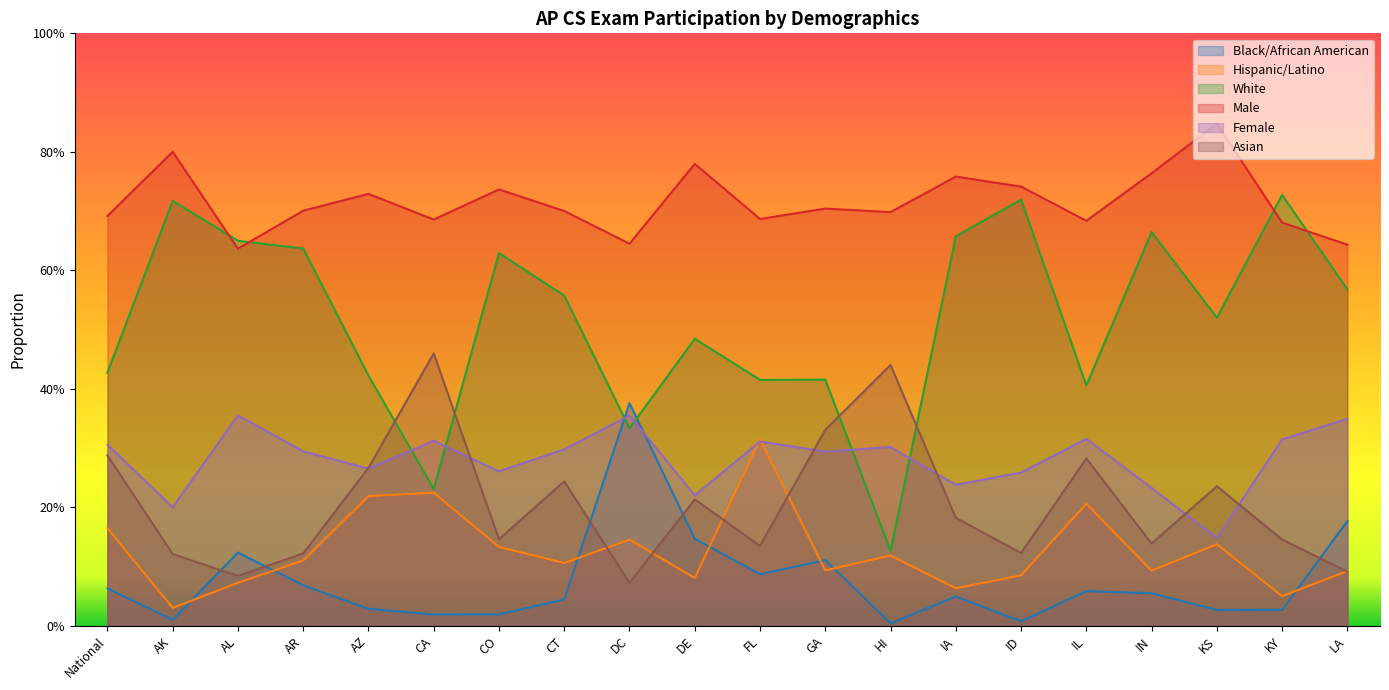

Between ID and AR, which is larger?

AR